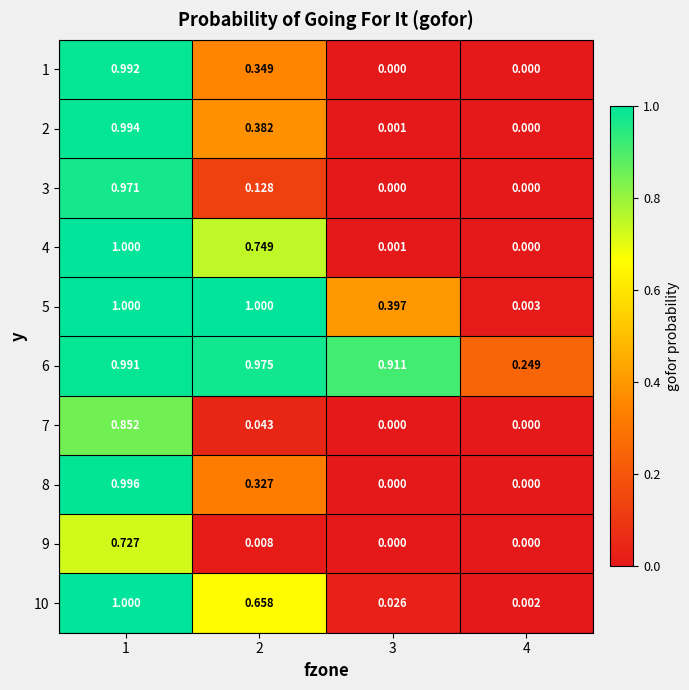

What is the maximum value shown in the chart?

1.0